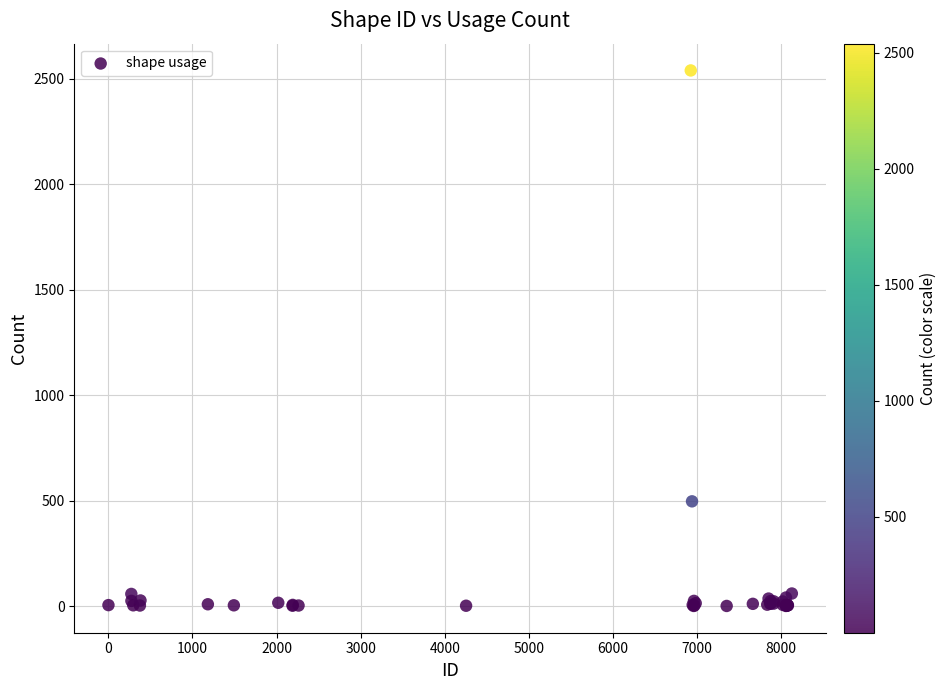

What Y value in the scatter plot is closest to 1270?

497